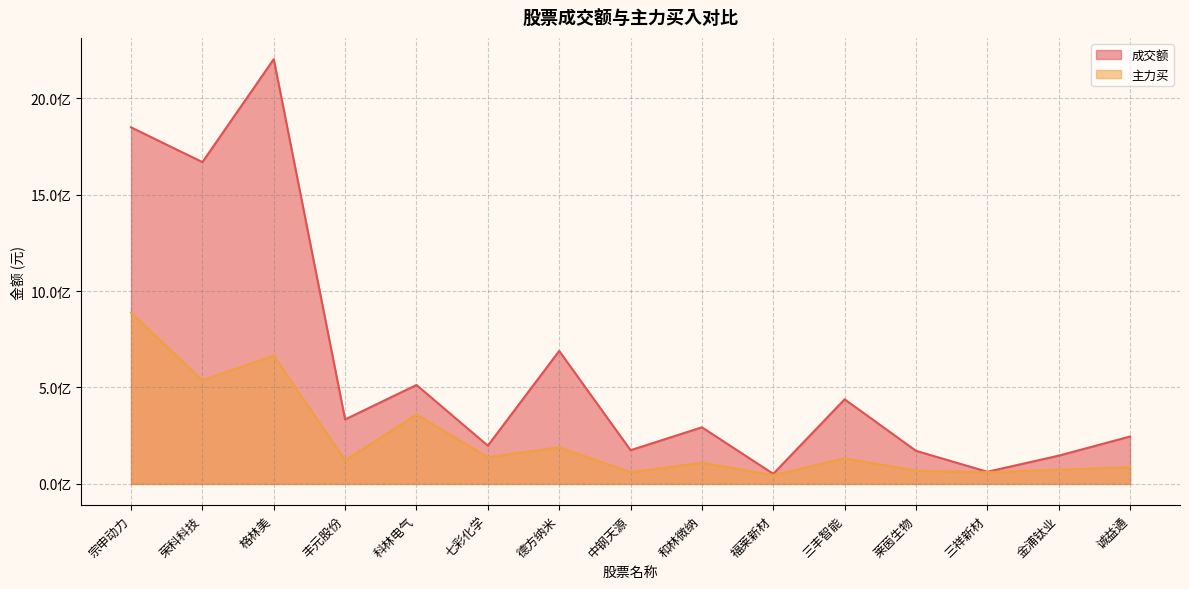

Reading left to right, transcribe all the data shown in this chart.

成交额: 1848270748	1668097284	2201842925	334331316	512892073	198400197	689432928	174804875	293570281	52336420	438676759	171610825	63168303	146580073	245888901
主力买: 888097317	536790662	665446374	121876933	359615399	138977057	189844658	60929328	109373131	45860378	132612715	68993667	60934969	73187791	87205424